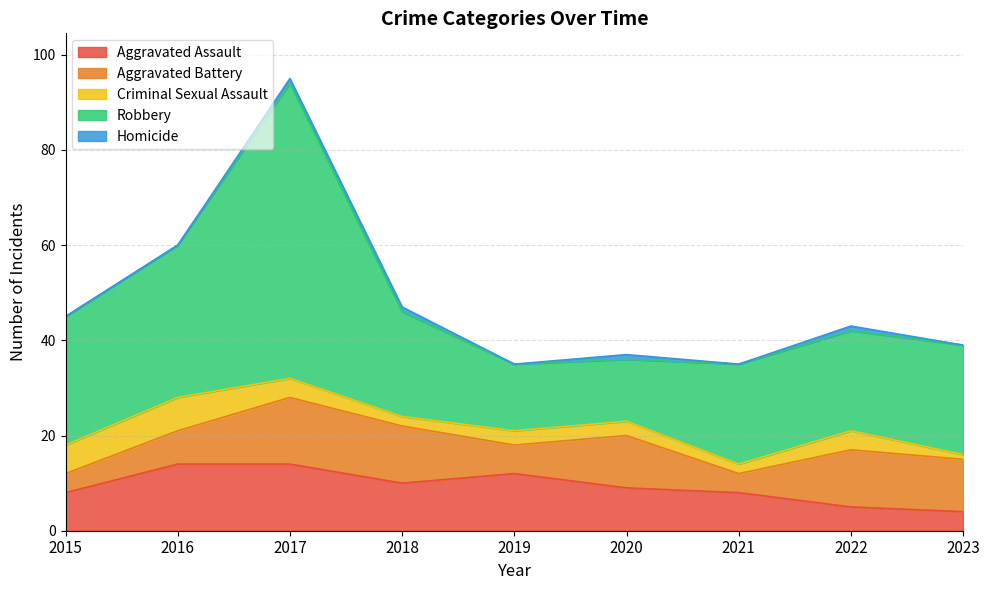

Where is Homicide nearest to the value 0?

2015